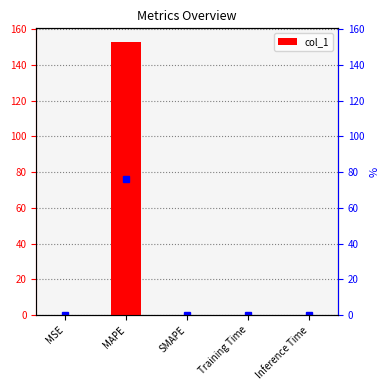

What is the sum of all values?

152.8